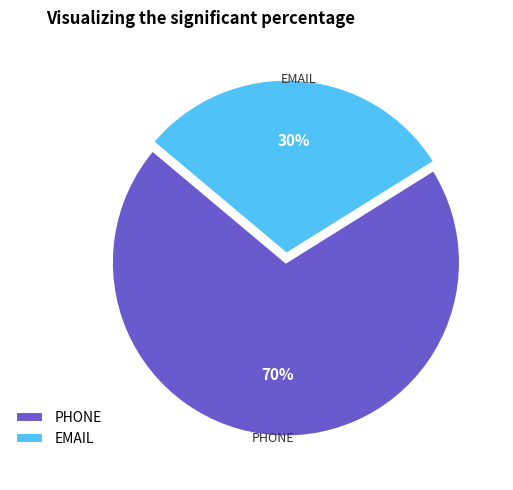

The PHONE slice represents 70% of the pie. True or false?

True